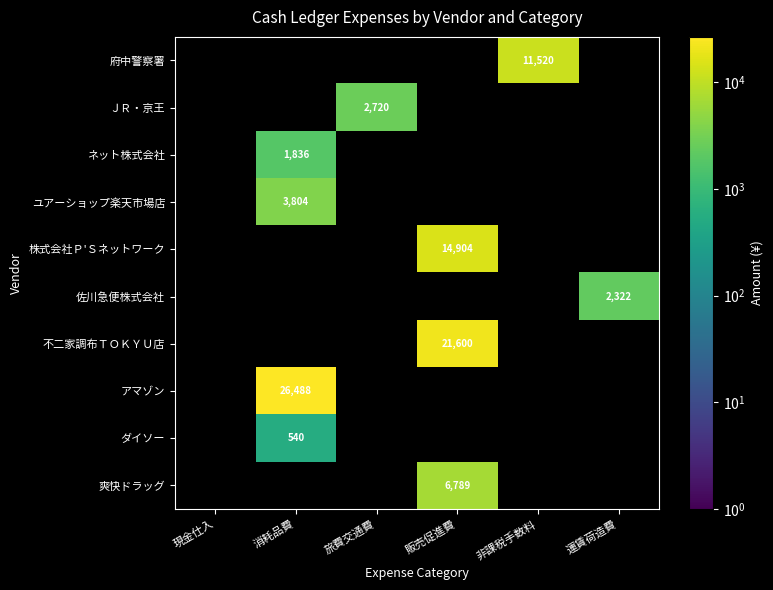

What is the minimum value shown in the chart?

540.0